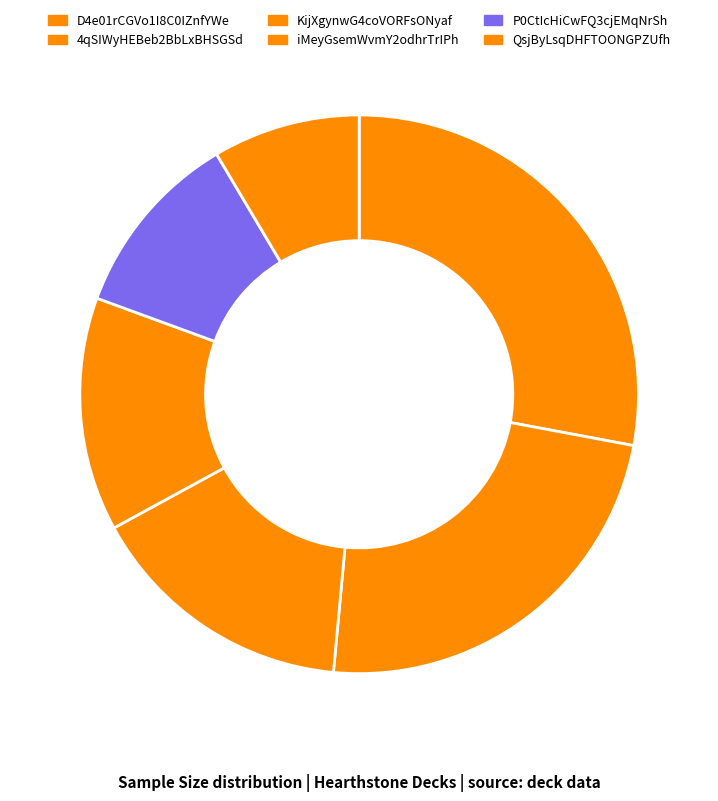

What is the largest slice in the pie chart?

D4e01rCGVo1I8C0IZnfYWe